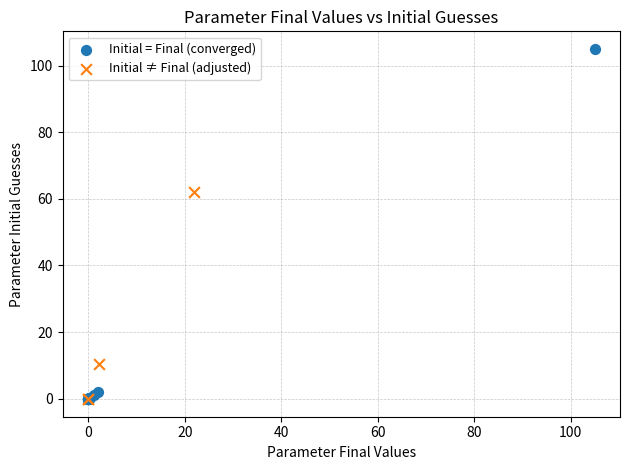

Which series reaches the maximum Y coordinate?

Initial = Final (converged)